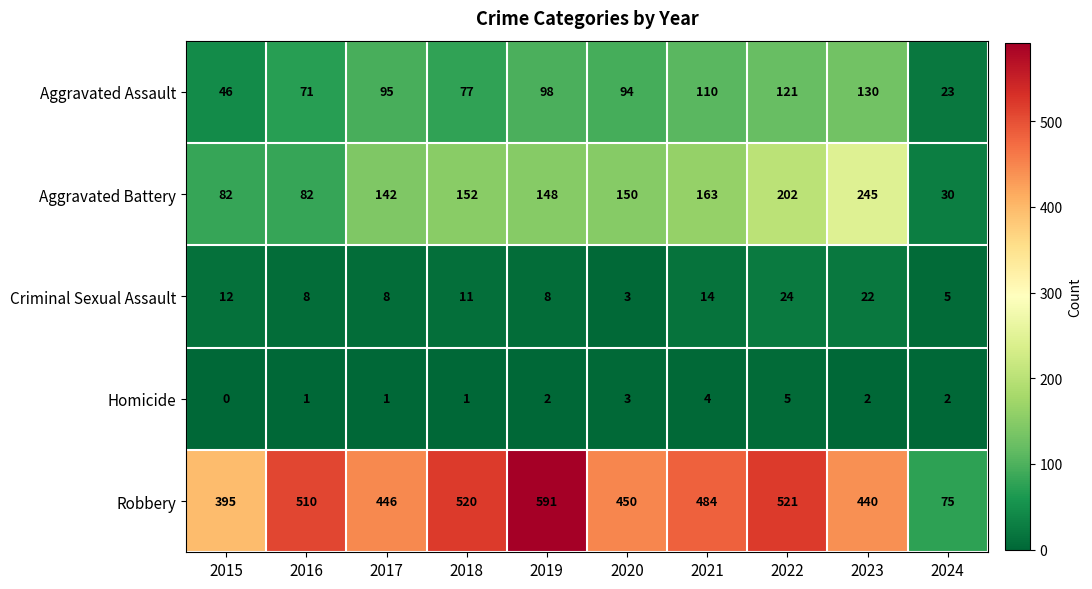

At how many categories does at least one series exceed 181?

9